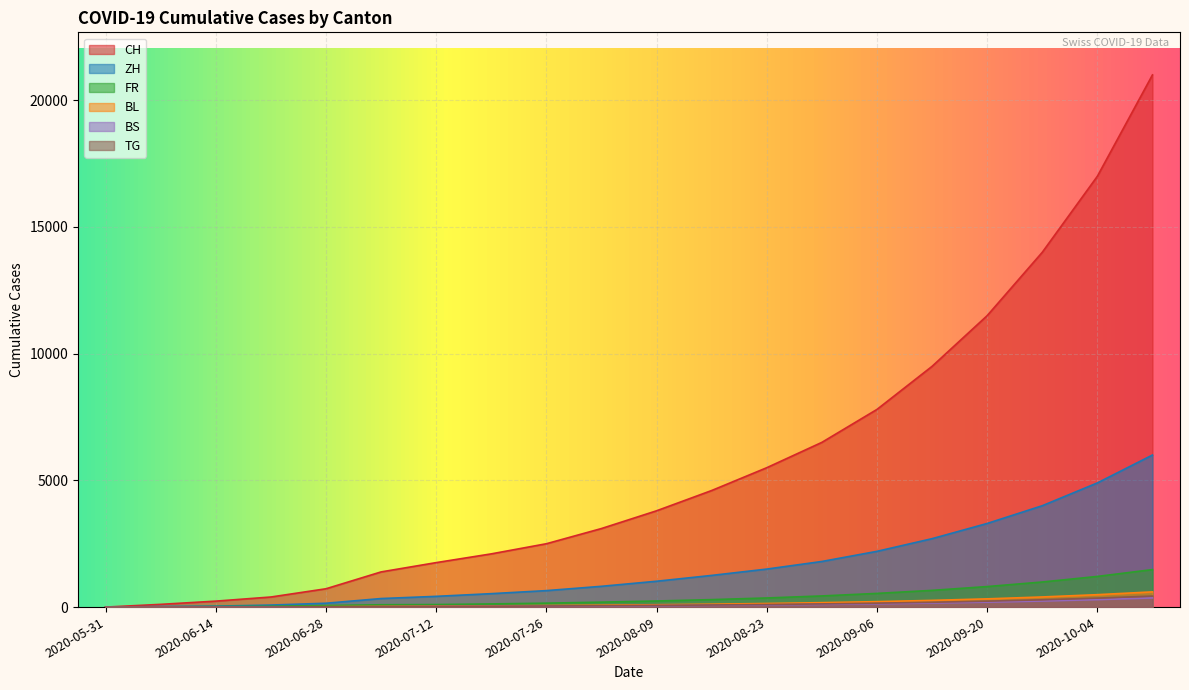

What is the label of the 12th point from the right?

2020-07-26